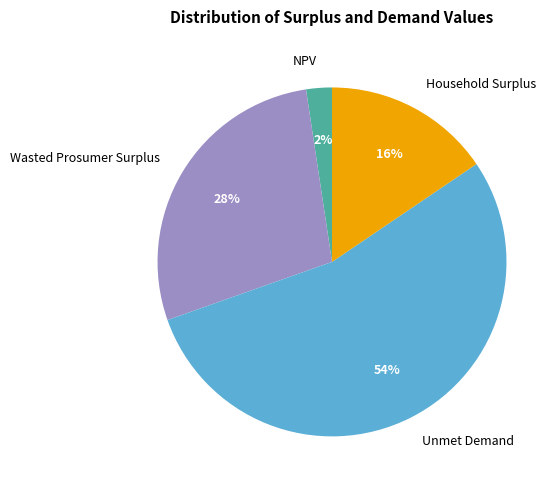

Do NPV and Household Surplus together represent more than half of the pie?

No